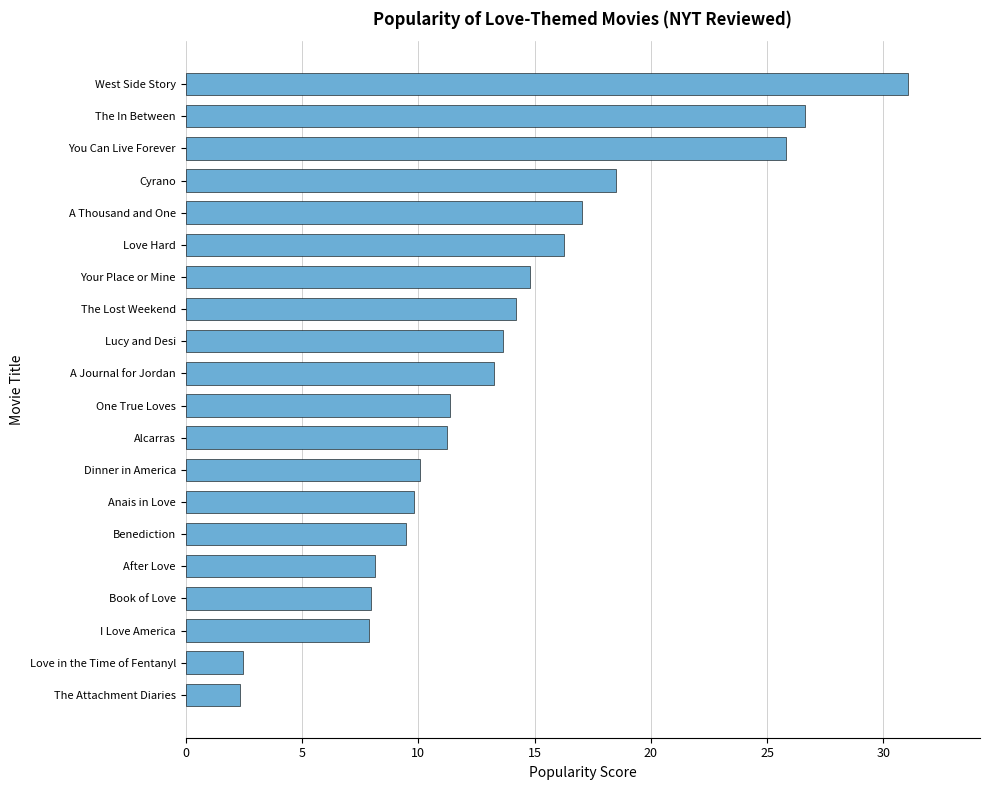

What is the greatest value displayed?

31.0